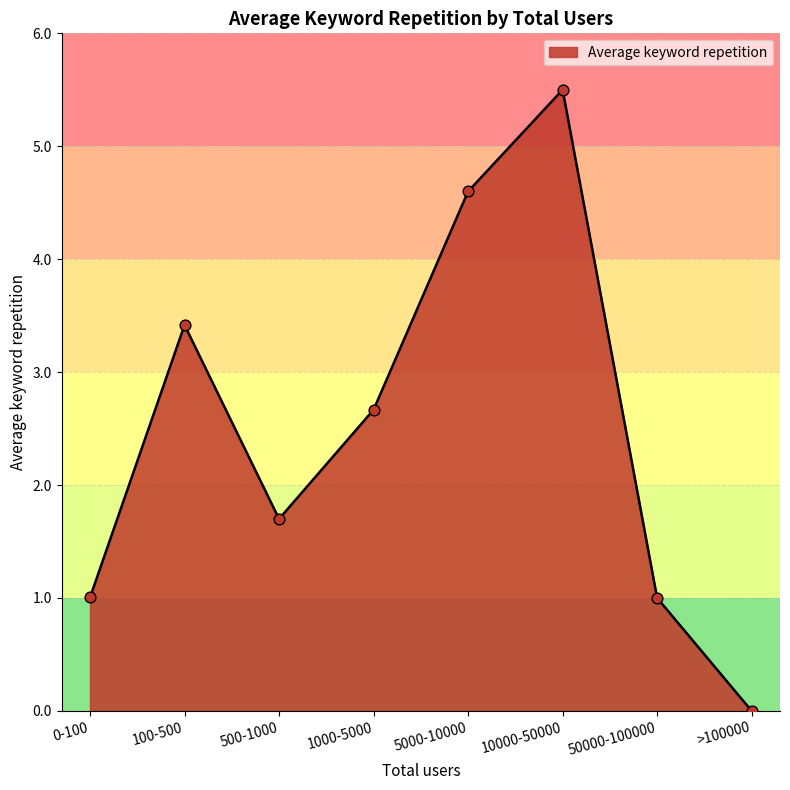

Which has a higher value, 1000-5000 or 500-1000?

1000-5000